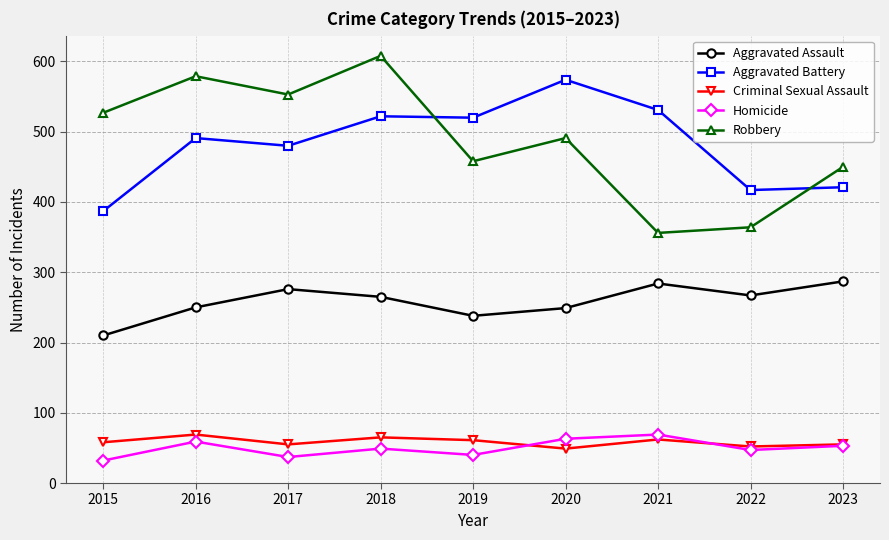

True or false: Robbery has more than 1 interior local peaks.

True